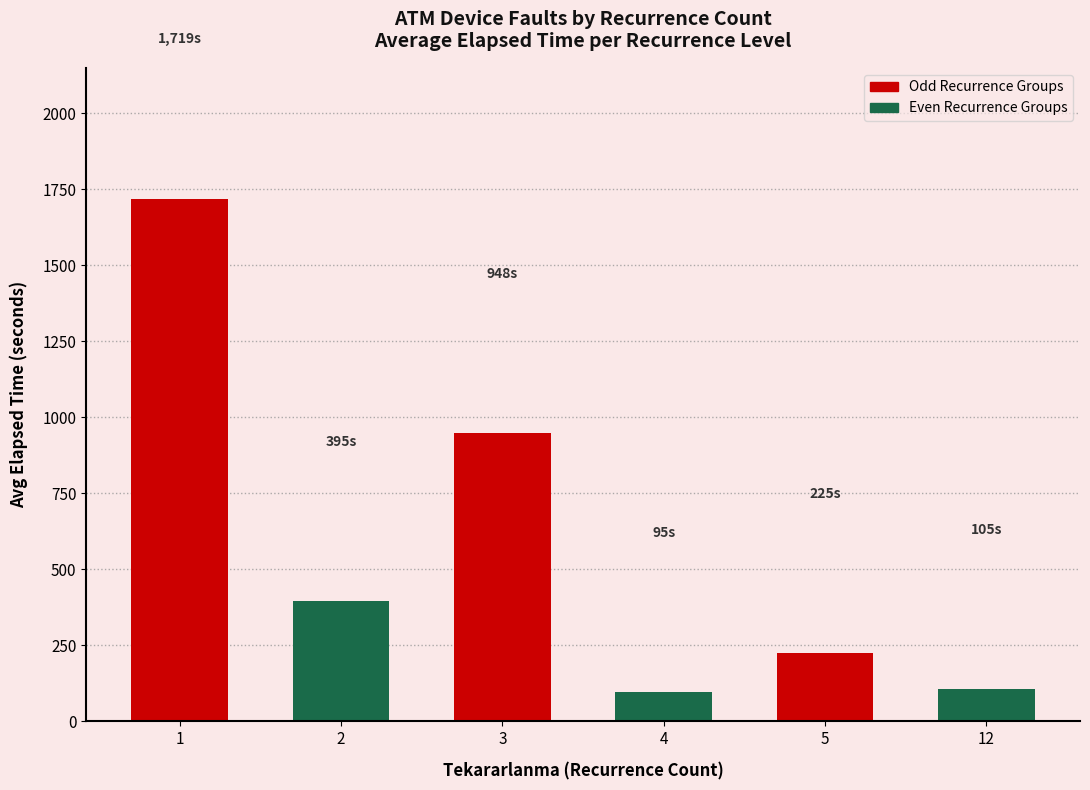

Which category has the highest value across all series?

1